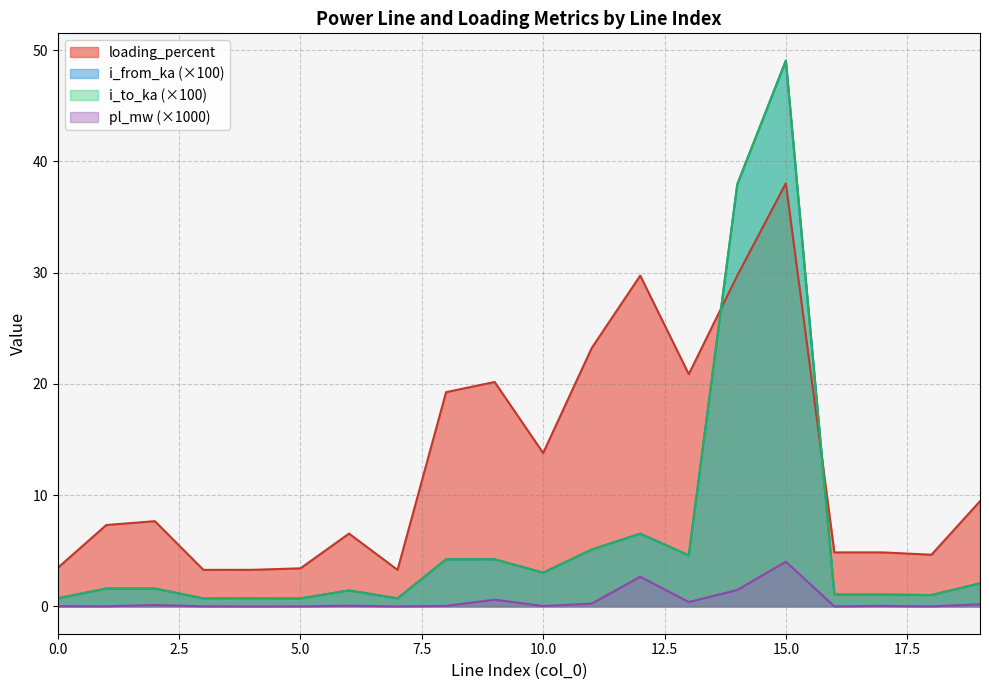

How many data points in loading_percent are less than 7?

9